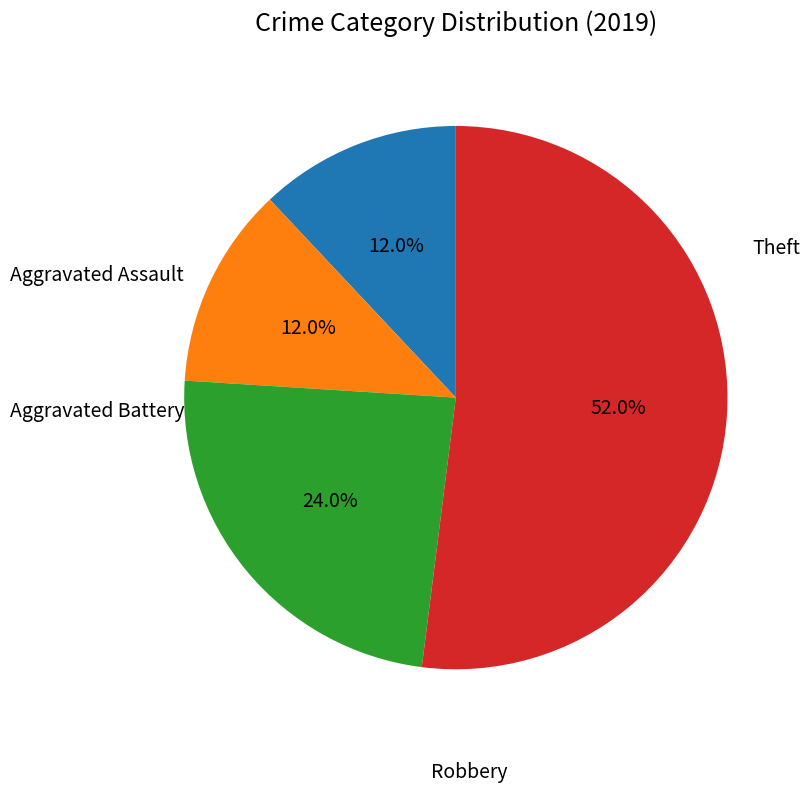

To the nearest percent, what percentage of the pie is Theft?

52%